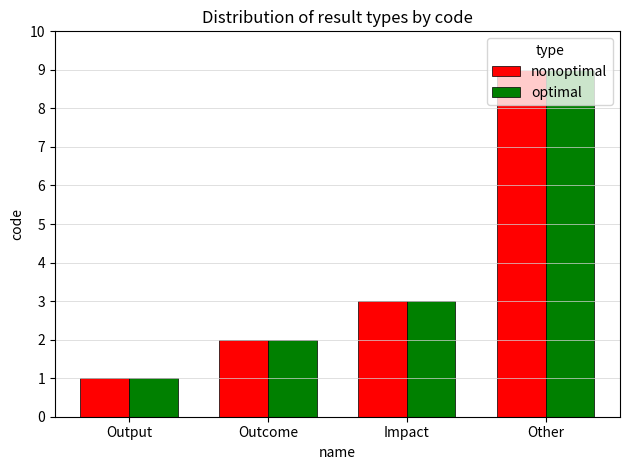

At which label is optimal closest to 5?

Impact